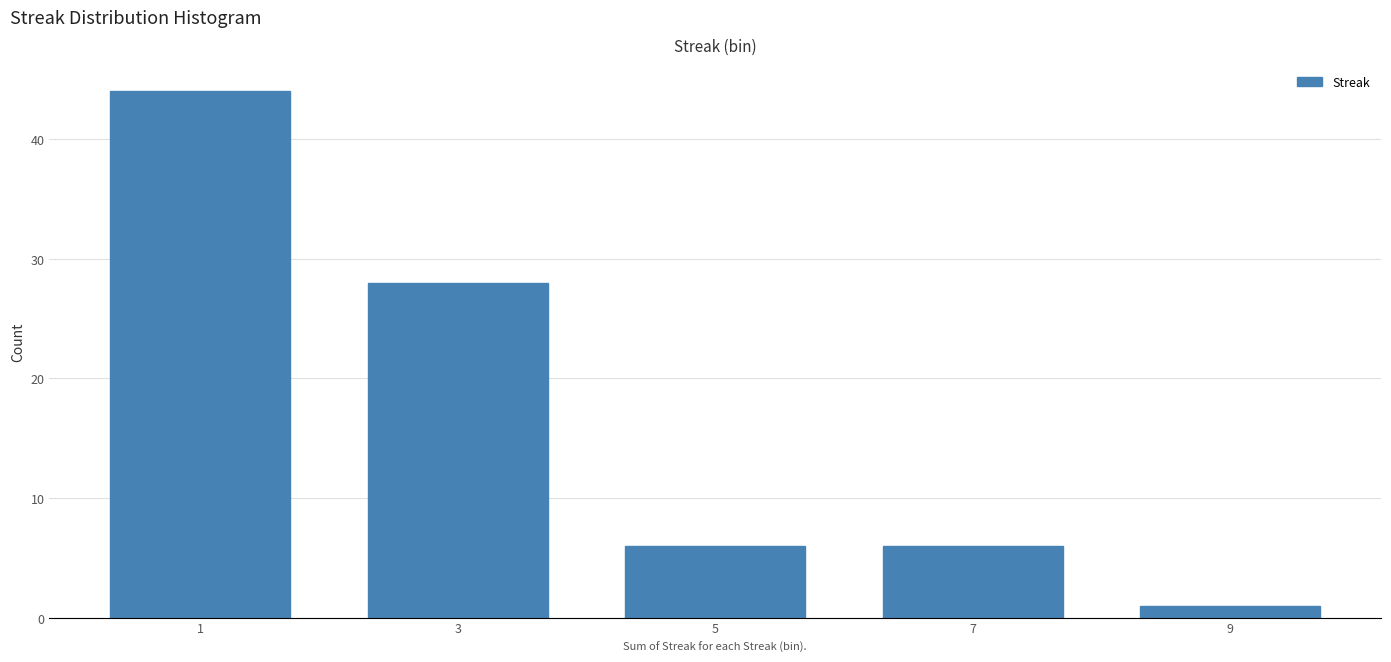

Reading left to right, transcribe this chart: for each bar, give the range it covers on the x-axis and its height. The values are not printed on the chart, so give them approximately, as read against the axis.

0 to 2: 44
2 to 4: 28
4 to 6: 6
6 to 8: 6
8 to 10: 1